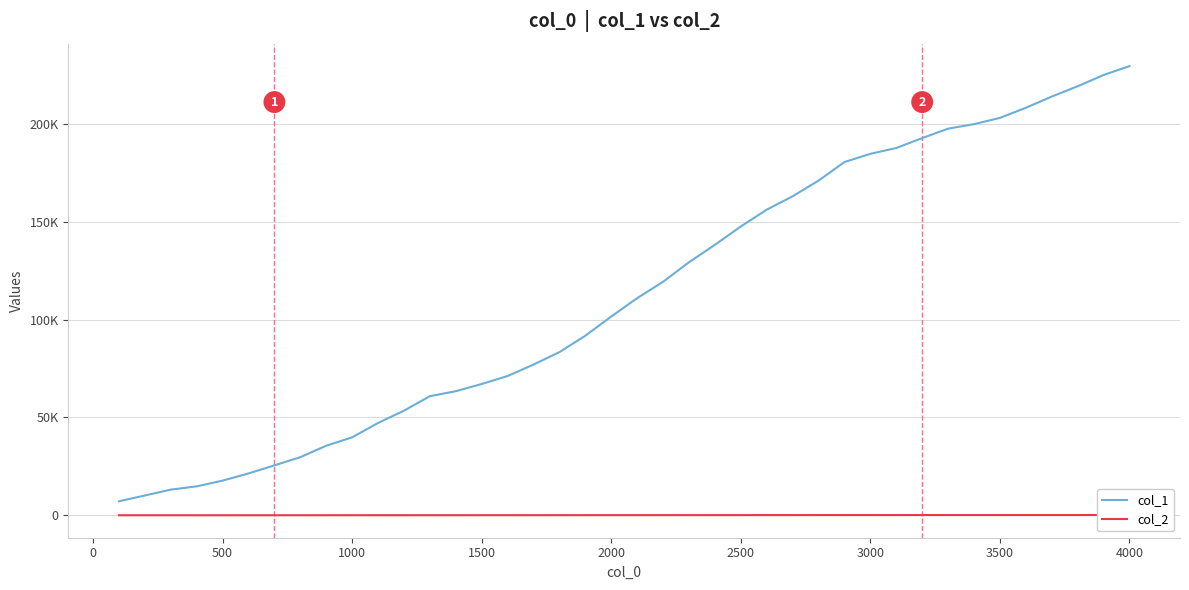

Which series has the widest spread of values?

col_1